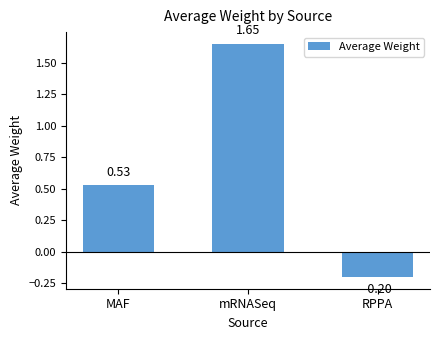

The chart shows a value of 1.1 at mRNASeq. True or false?

False